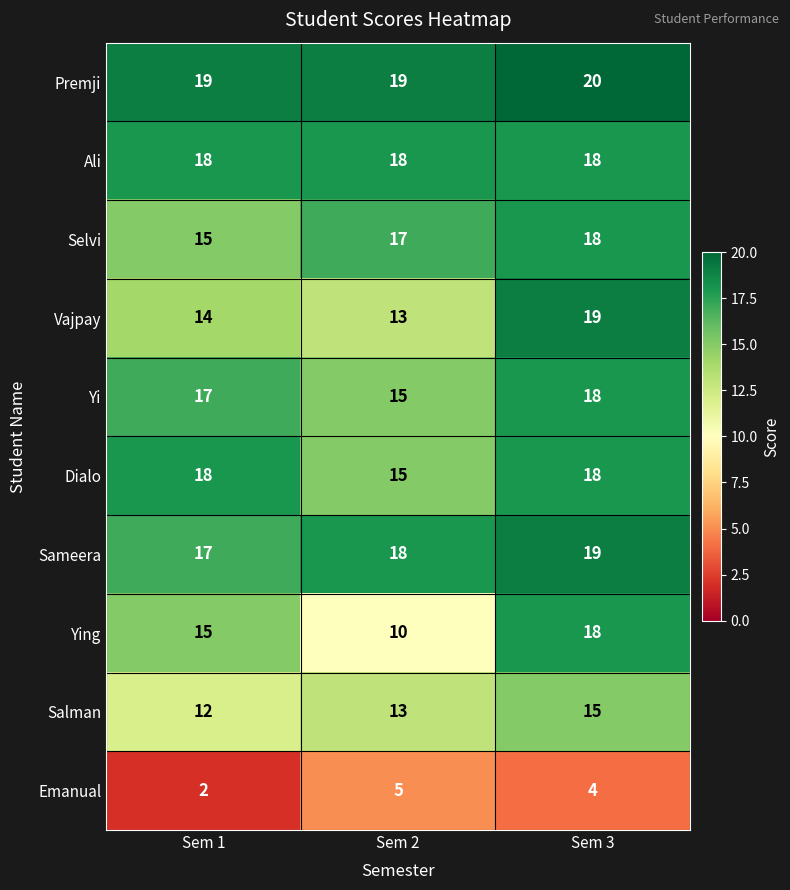

What is the sum of the Selvi values at Sem 3 and Sem 2?

35